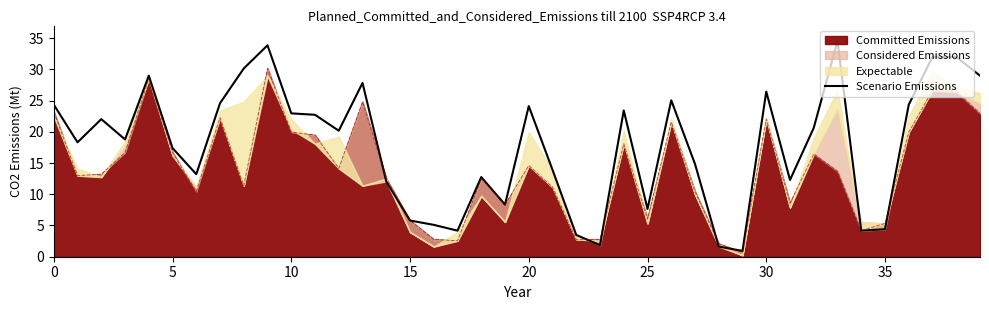

The value at 17 is 4.2. True or false?

True